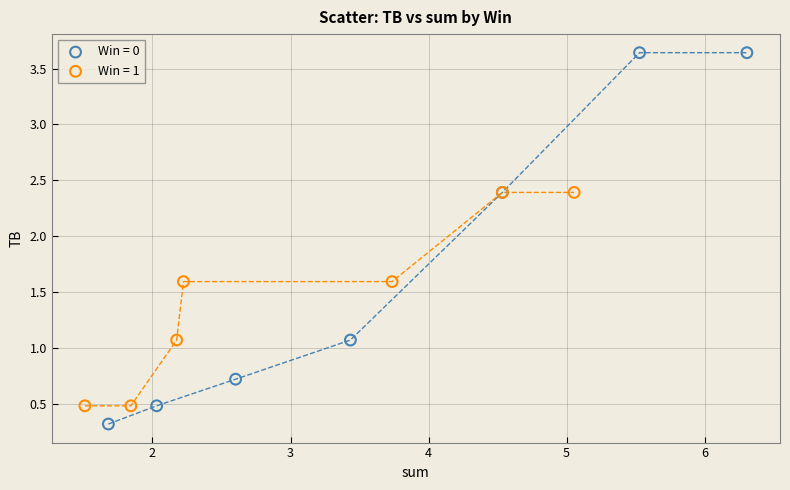

Which series has the largest Y range (max minus min)?

Win = 0